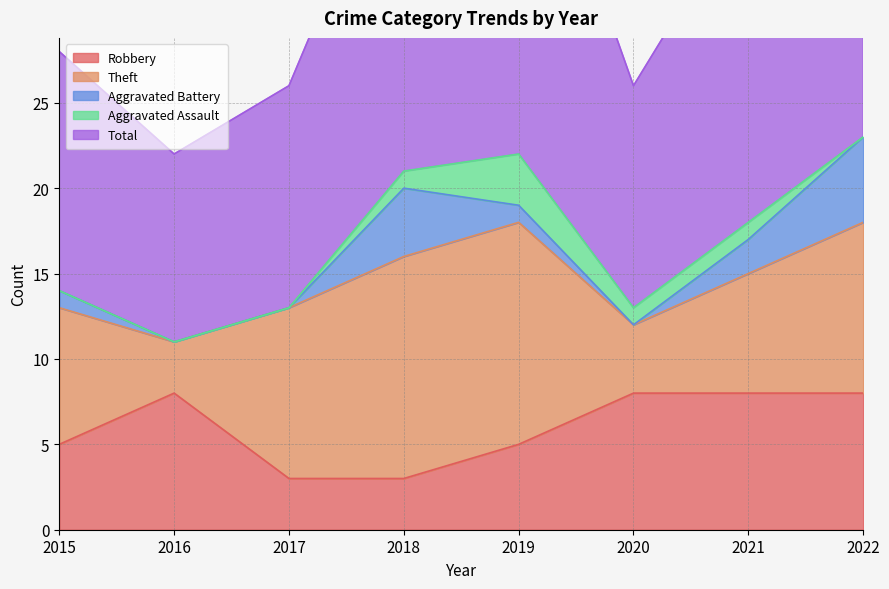

How many values in the Total series are below 19?

4